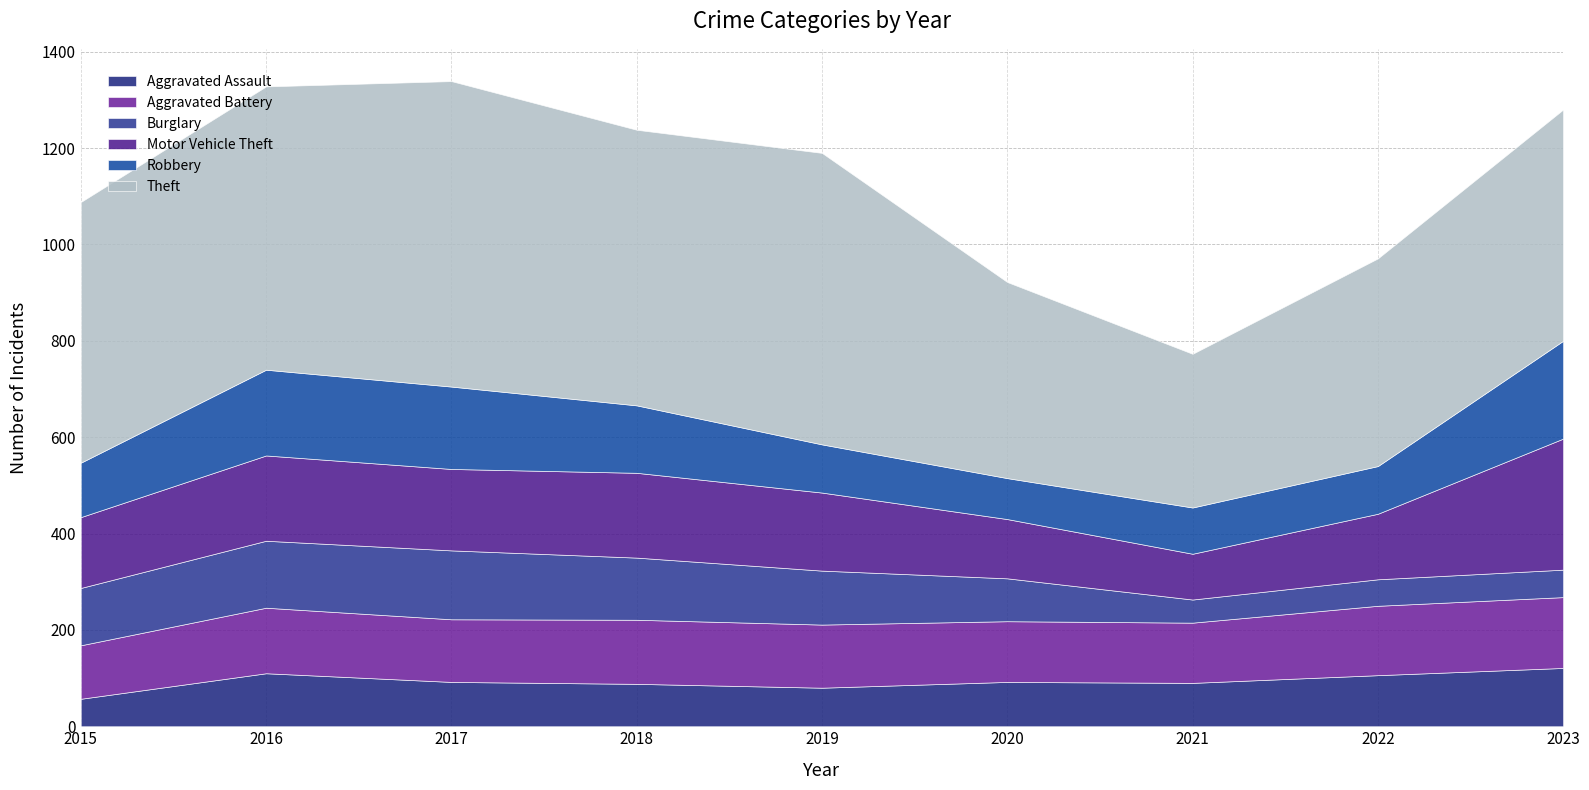

What is the sum of all Aggravated Battery values?

1183